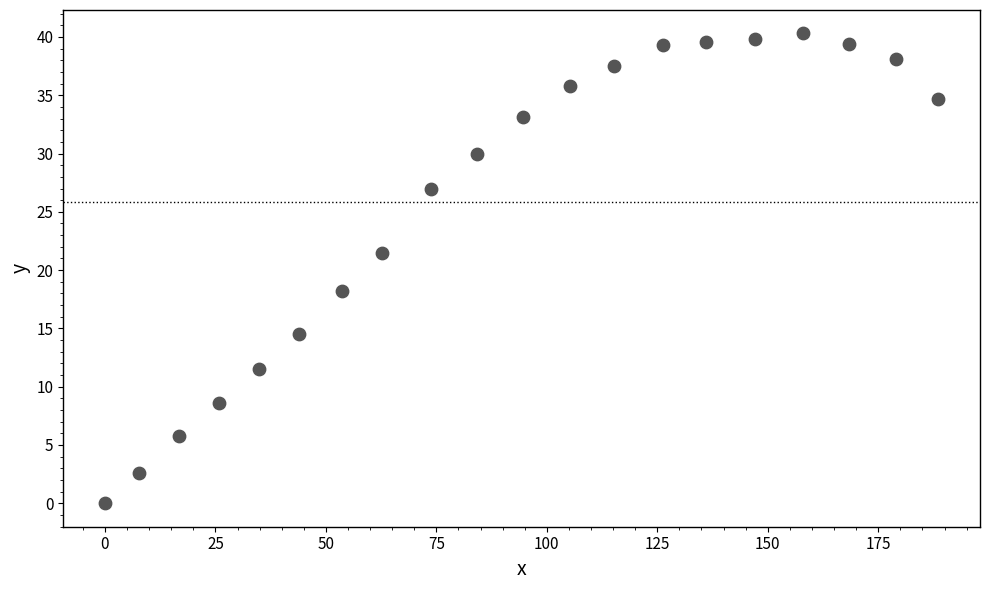

What is the range of X values (max minus min)?

188.6